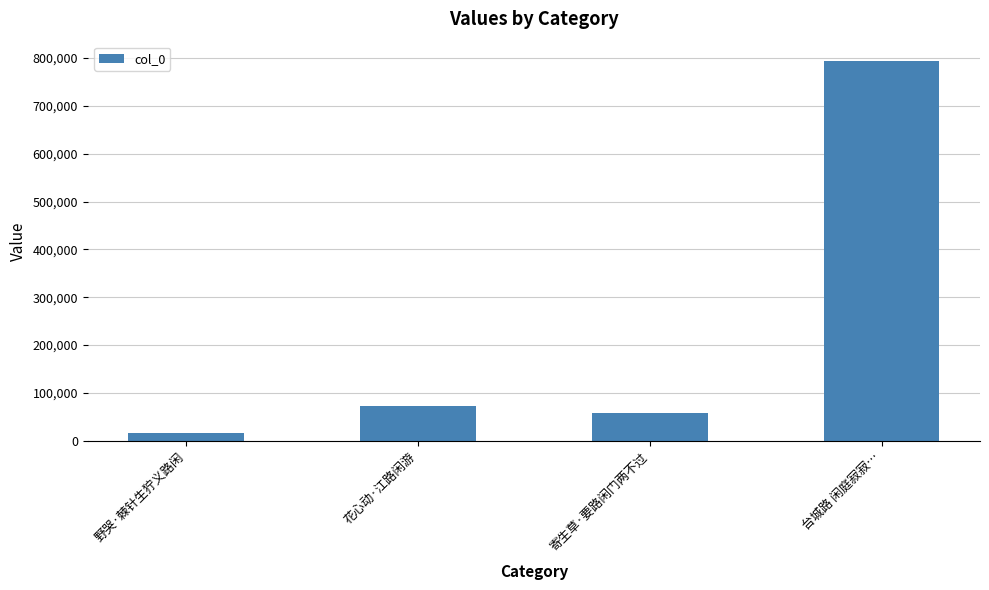

Reading left to right, transcribe all the data shown in this chart.

16673	72888	58176	794719